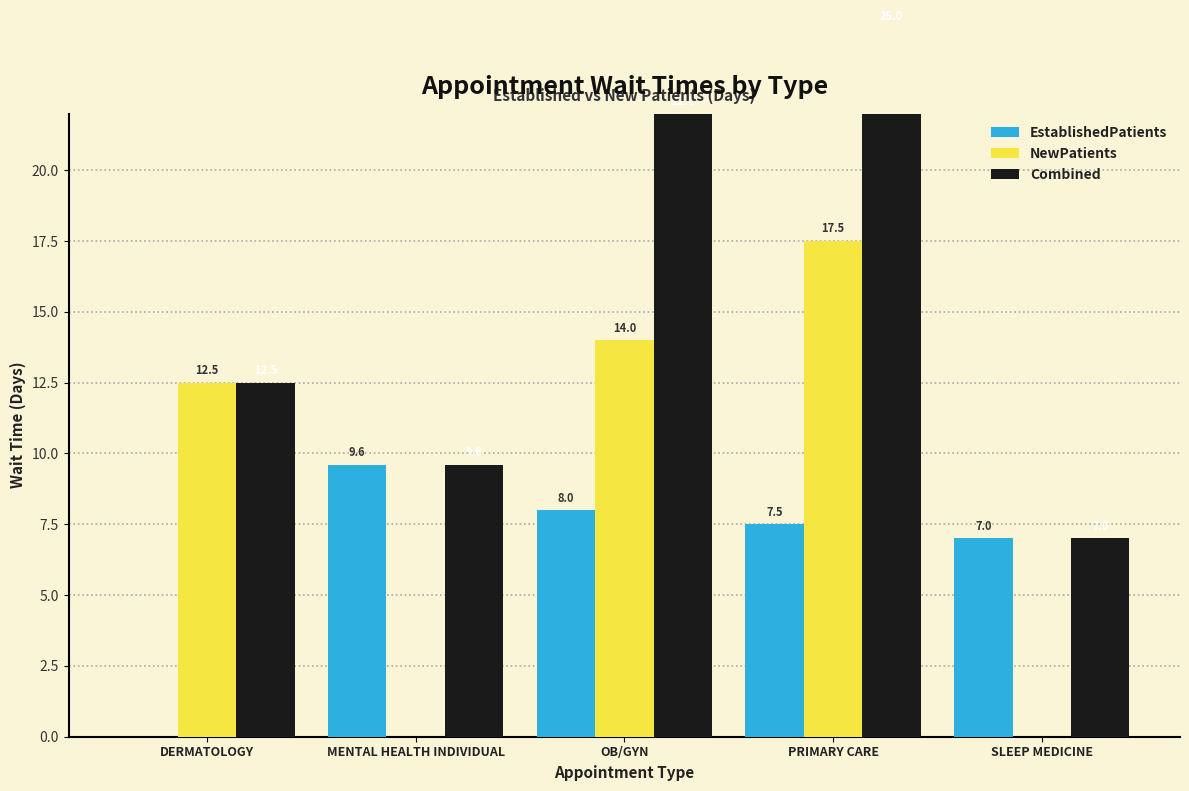

What is the label of the 1st bar from the right?

SLEEP MEDICINE